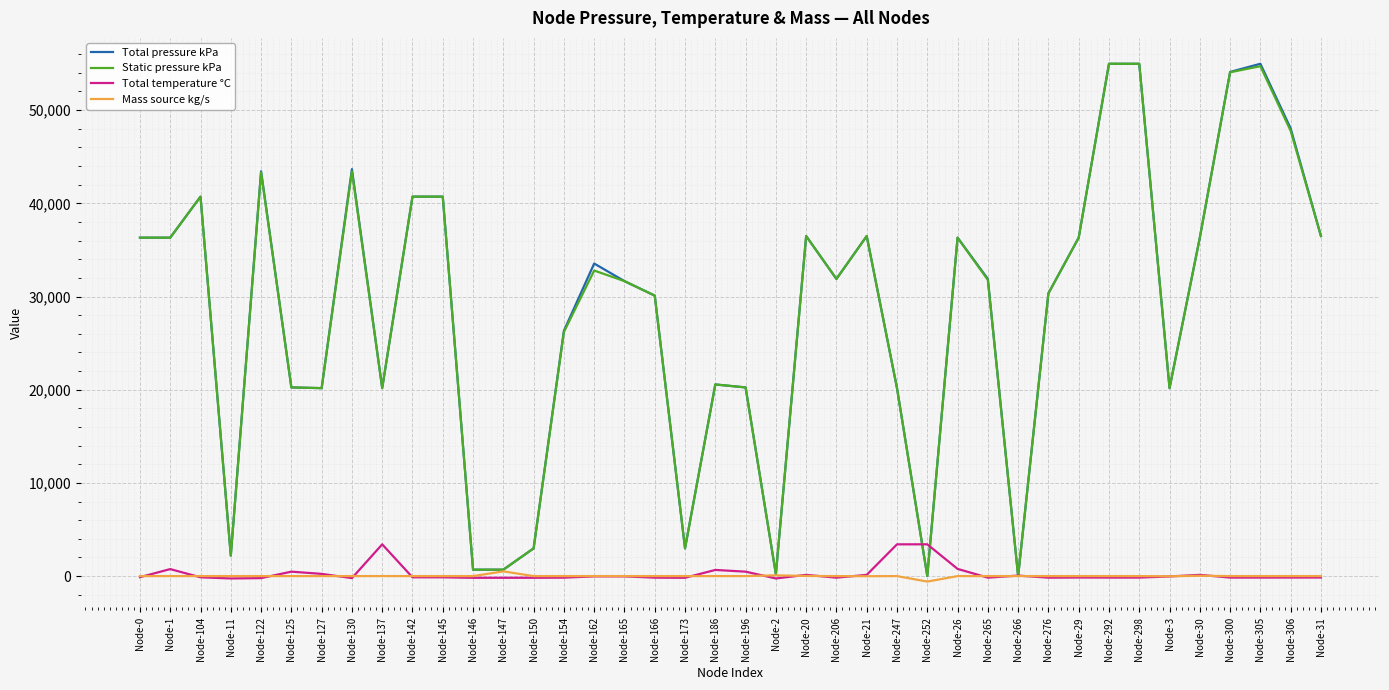

What are all the series names shown in the legend?

Total pressure kPa, Static pressure kPa, Total temperature °C, Mass source kg/s